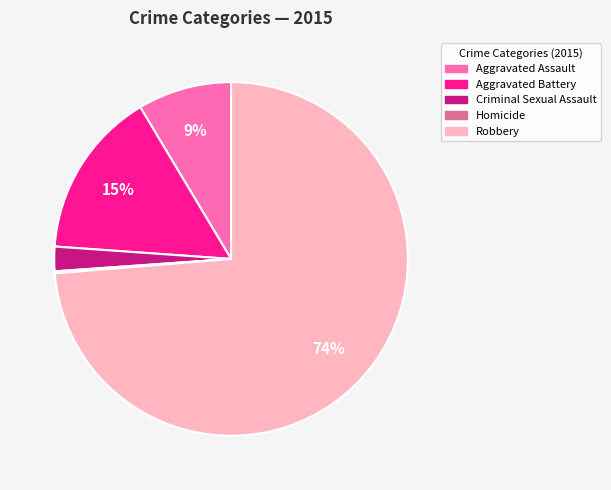

To the nearest percent, what is the combined percentage of Criminal Sexual Assault and Aggravated Assault?

11%